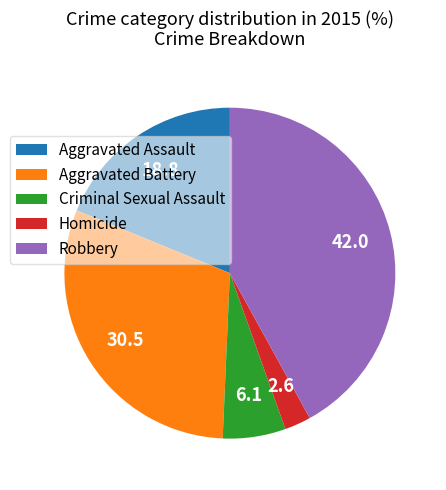

How many segments does this pie chart have?

5